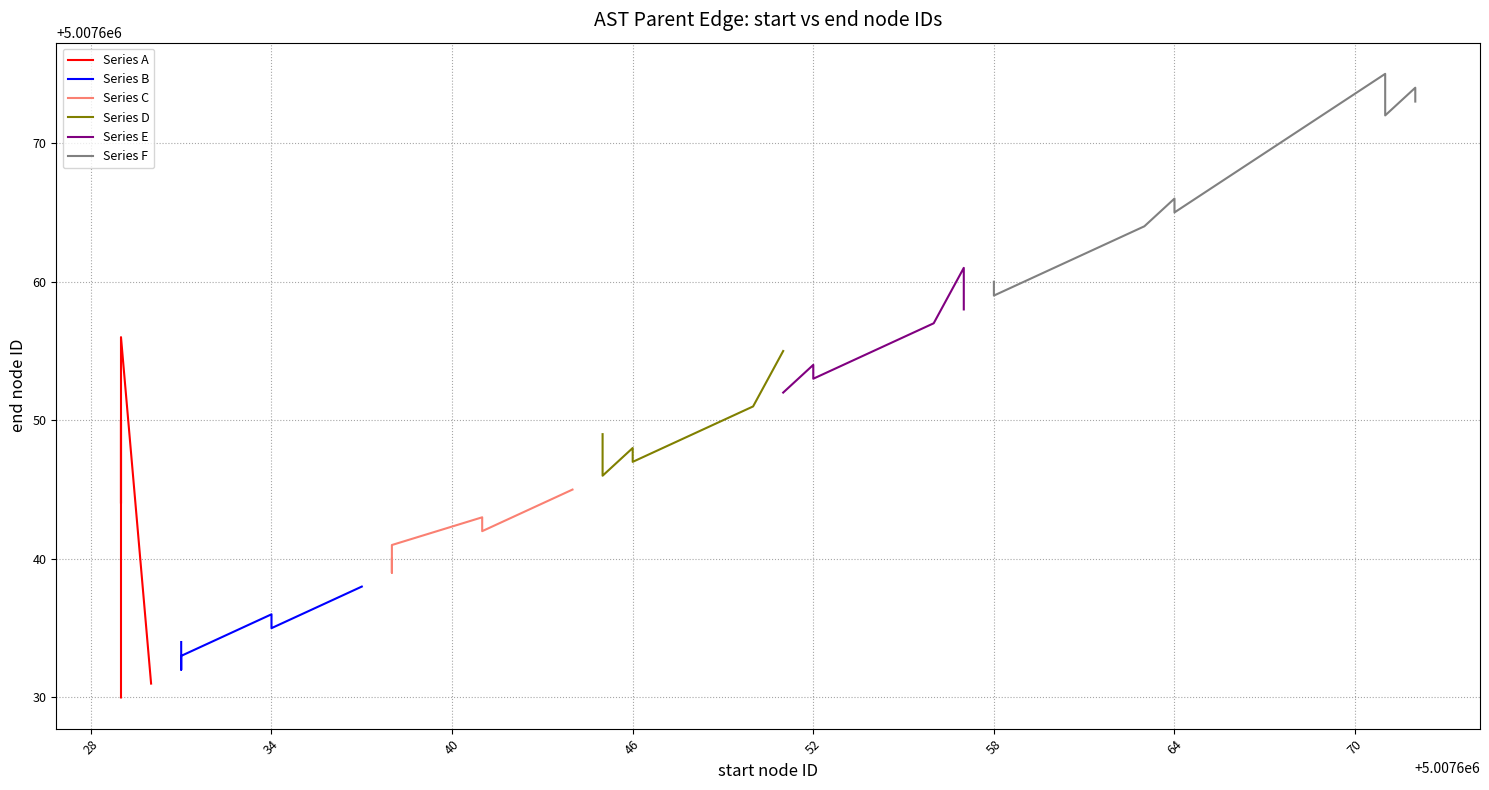

The chart shows a value of 8945901 at 5007641. True or false?

False